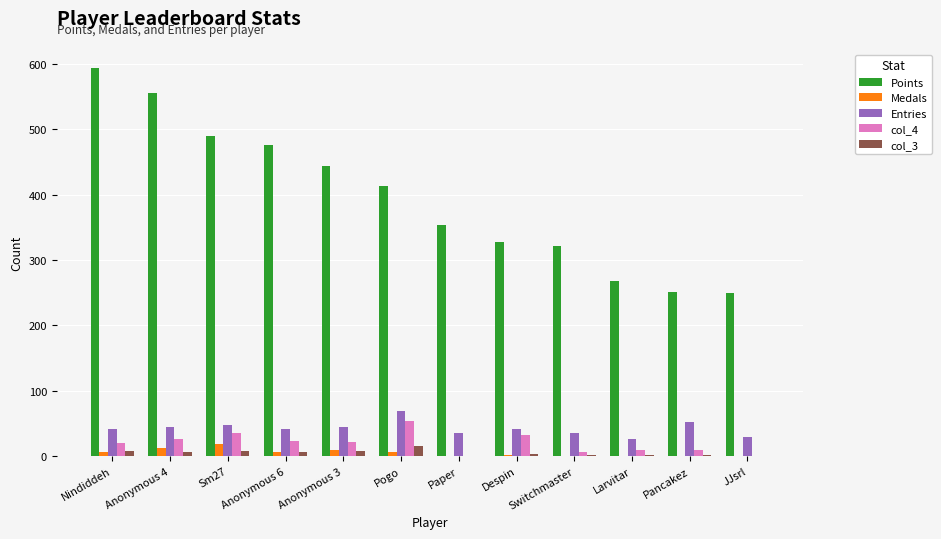

Are the bars horizontal?

No